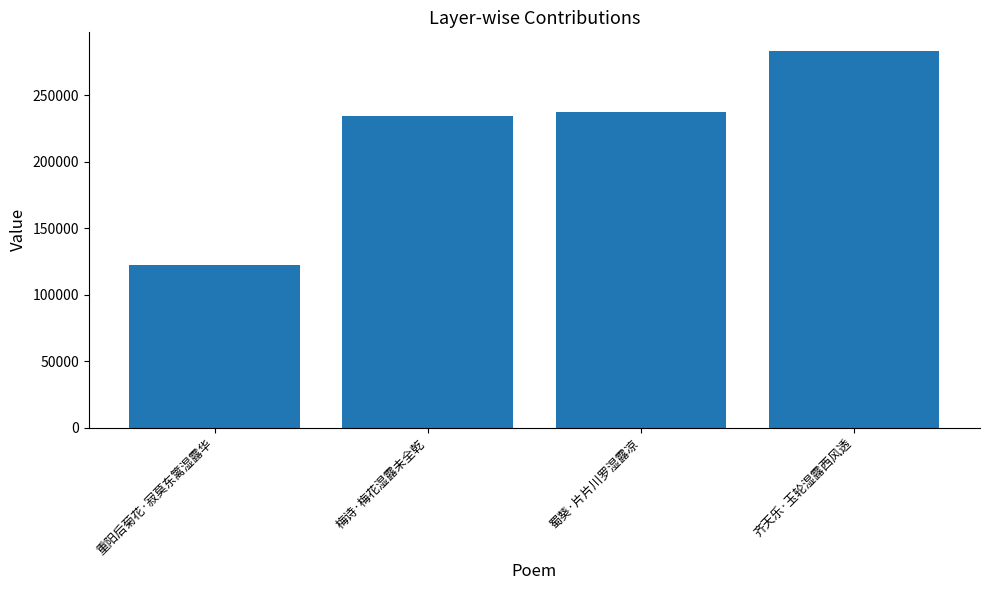

What is the approximate value at 齐天乐·玉轮湿露西风透, to the nearest 50?

283000